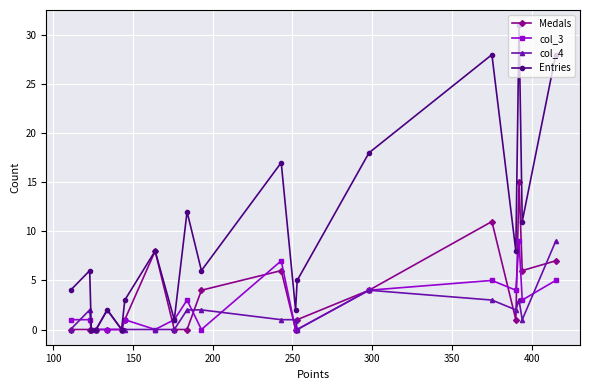

Reading left to right, transcribe all the data shown in this chart.

Medals: 0	0	0	0	0	0	1	8	0	0	4	6	0	1	4	11	1	15	6	7
col_3: 1	1	0	0	0	0	1	0	1	3	0	7	0	0	4	5	4	9	3	5
col_4: 0	2	0	0	2	0	0	0	0	2	2	1	1	0	4	3	2	3	1	9
Entries: 4	6	0	0	2	0	3	8	1	12	6	17	2	5	18	28	8	31	11	28